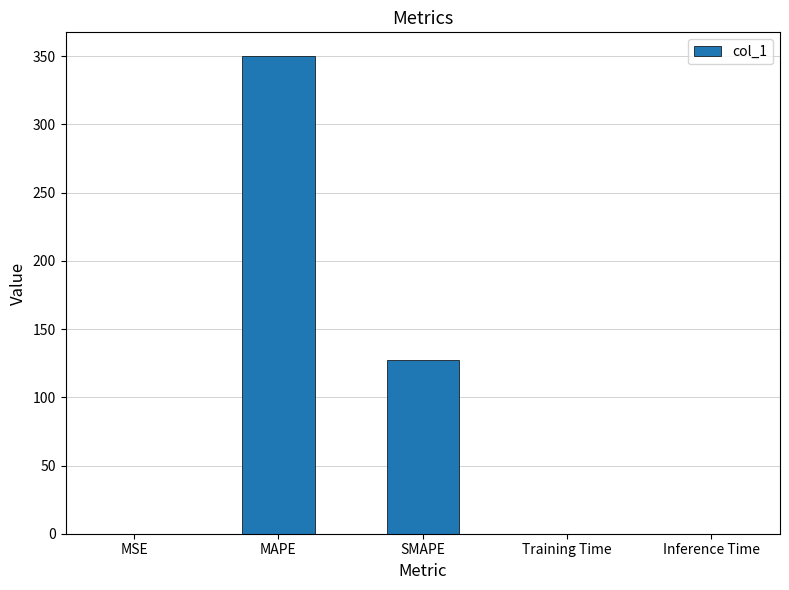

What is the sum of all values?

477.3